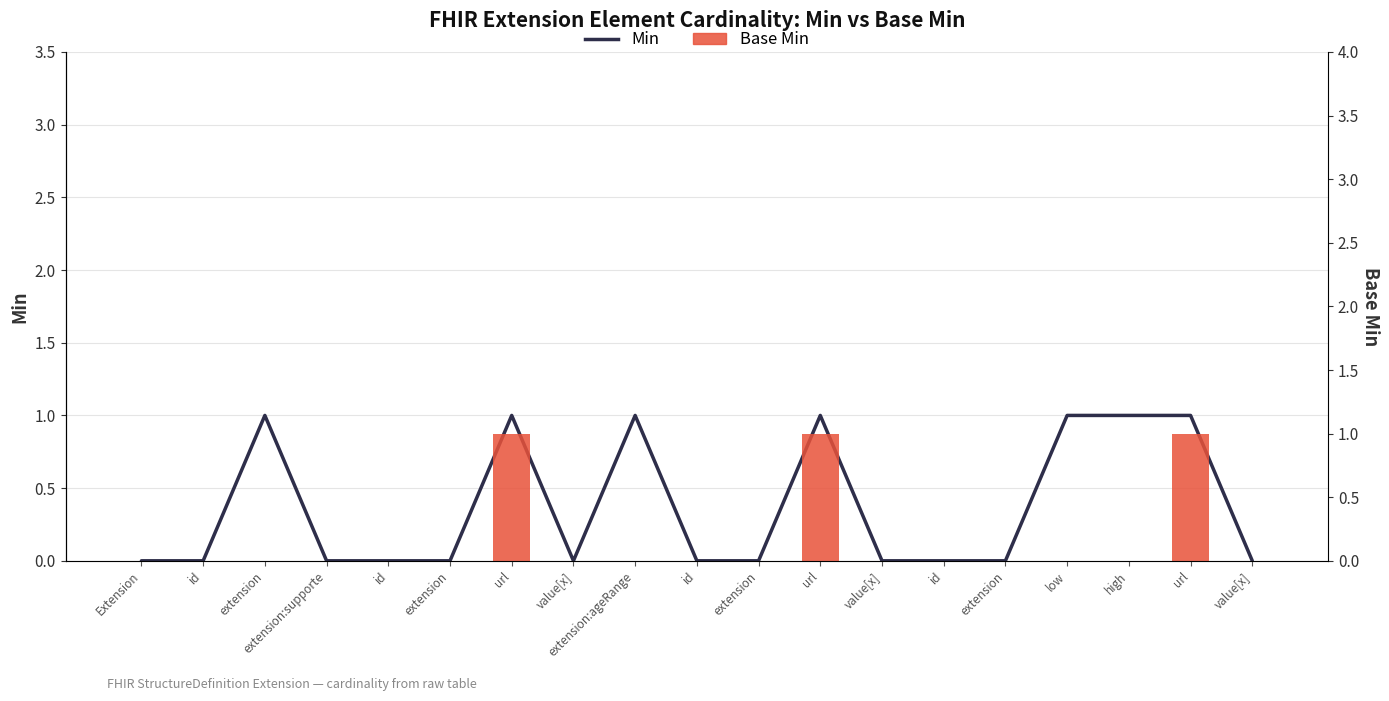

Count the Min values in the range 0 to 1.

19